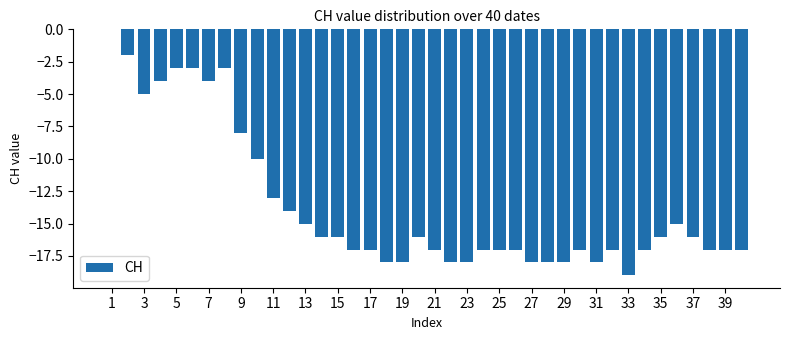

How many data points are above -17?

19